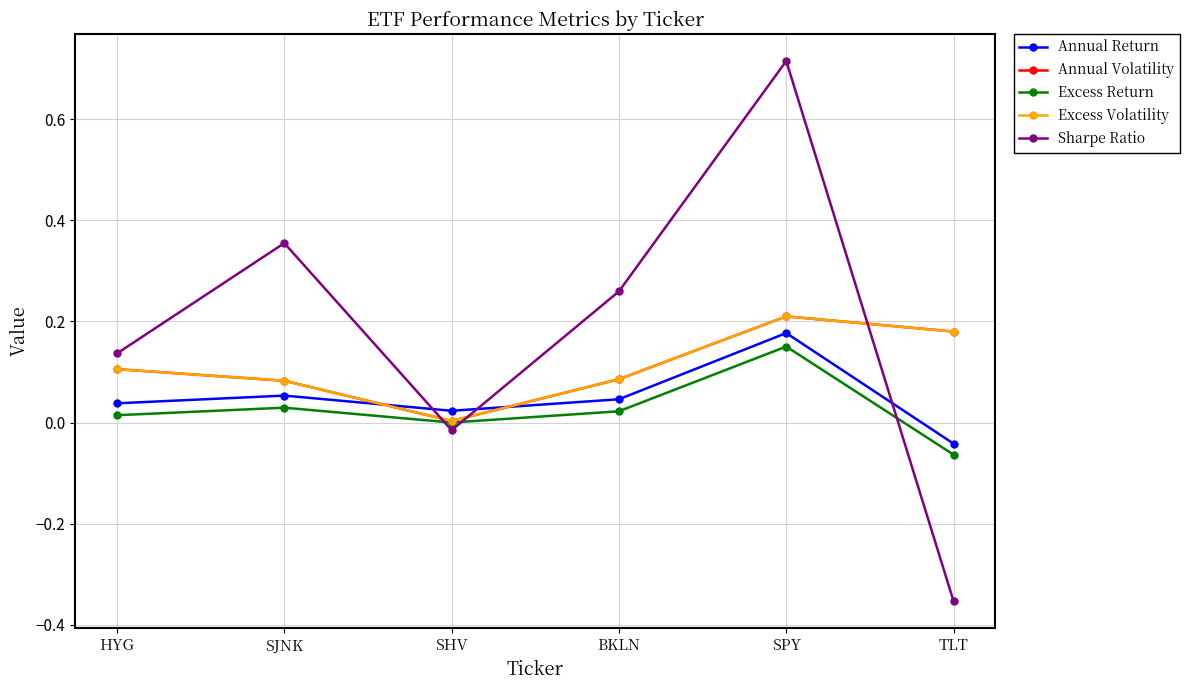

What are all the series names shown in the legend?

Annual Return, Annual Volatility, Excess Return, Excess Volatility, Sharpe Ratio